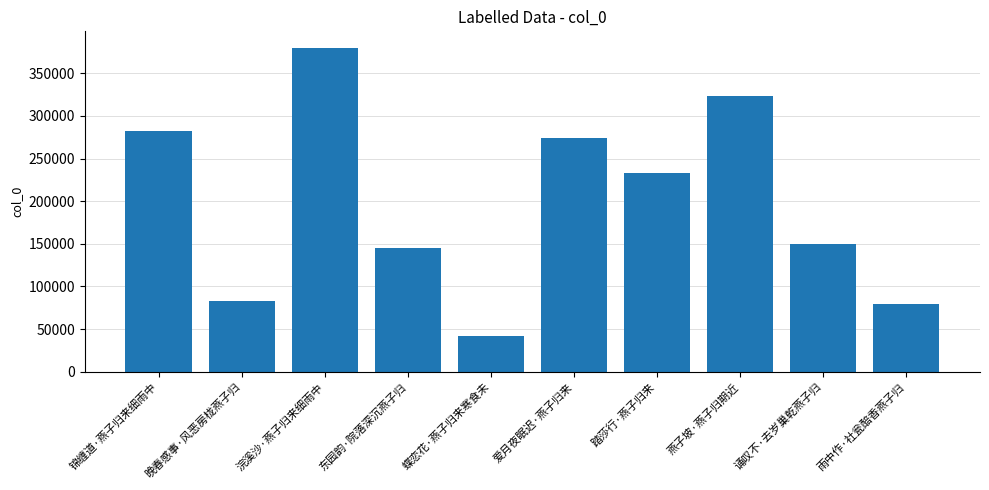

What is the difference between the values at 东园韵·院落深沉燕子归 and 诵叹不·去岁巢乾燕子归?

5627